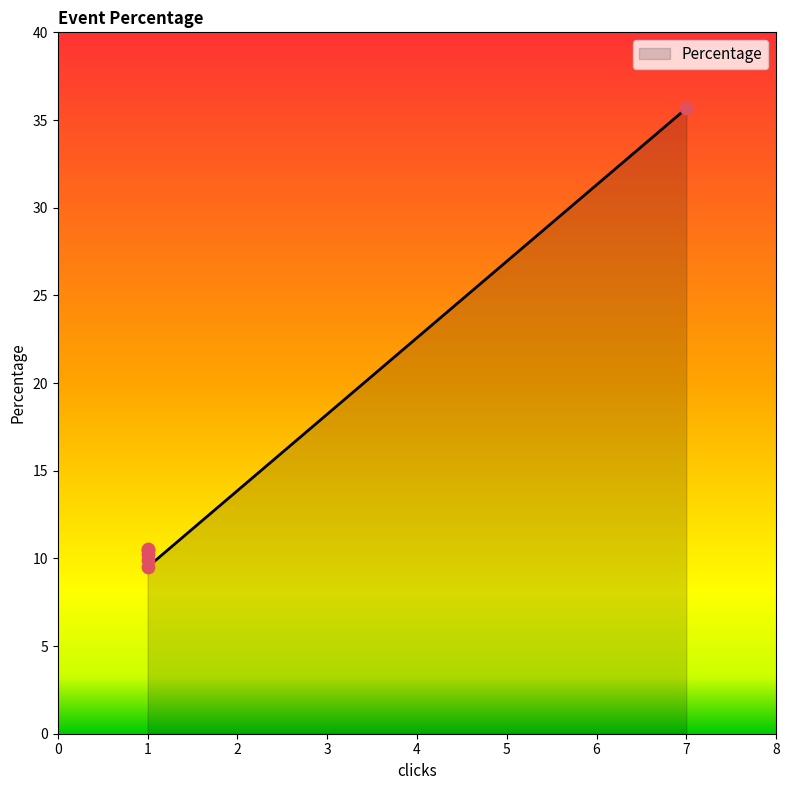

Approximately how many times larger is the value at front-page:35.66% compared to on-air:9.9%?

3.6